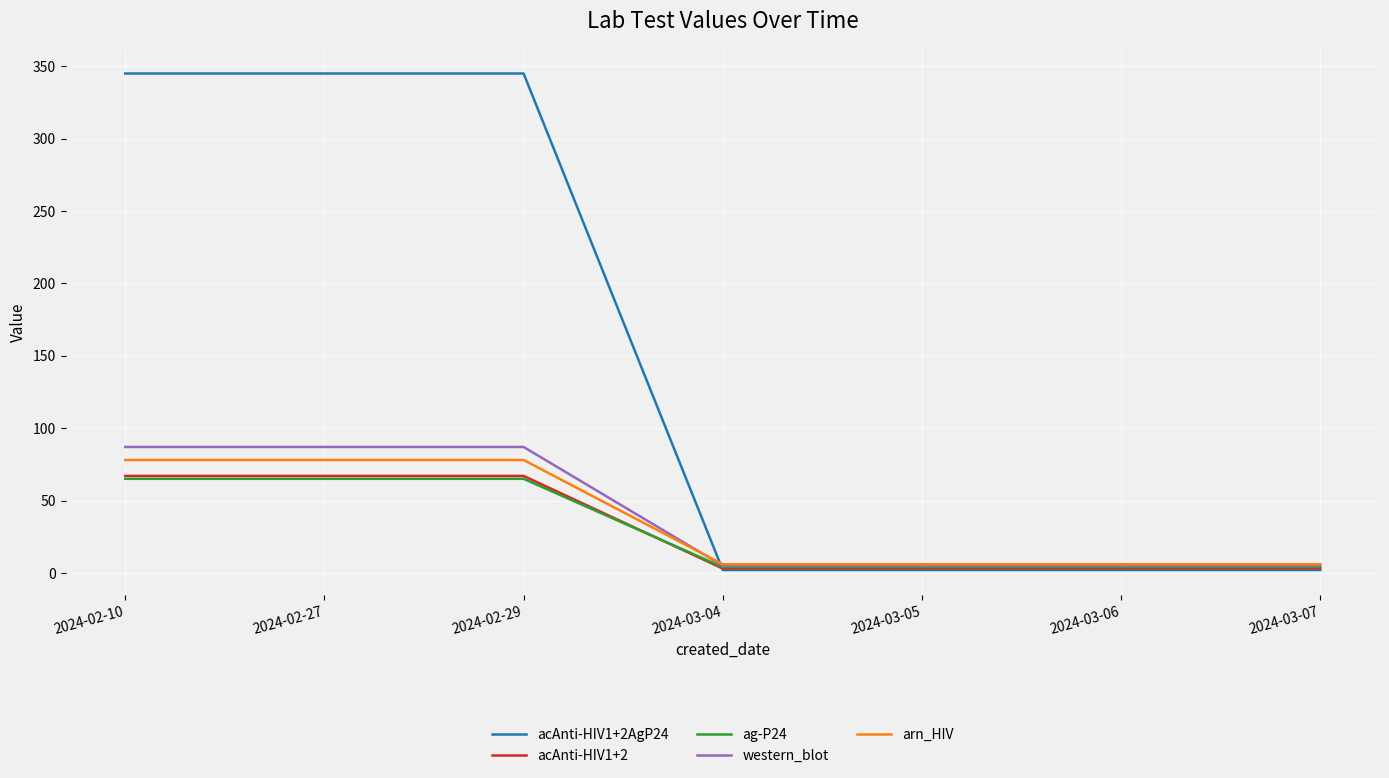

True or false: acAnti-HIV1+2 has a value of 38 at 2024-02-10.

False